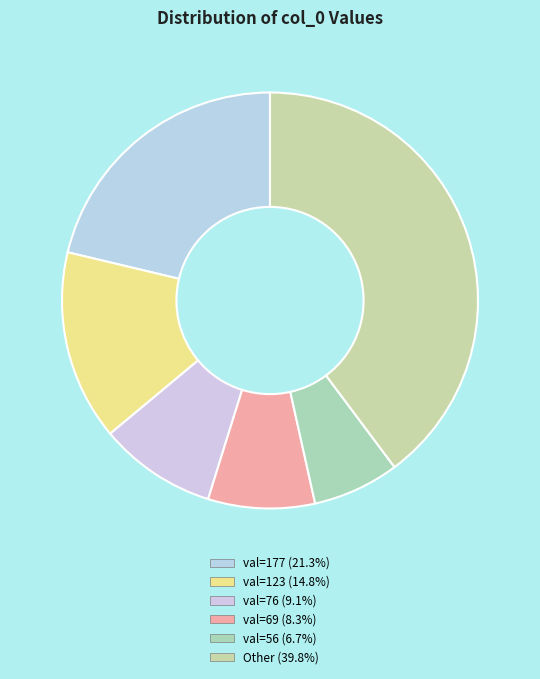

How many segments does this pie chart have?

6